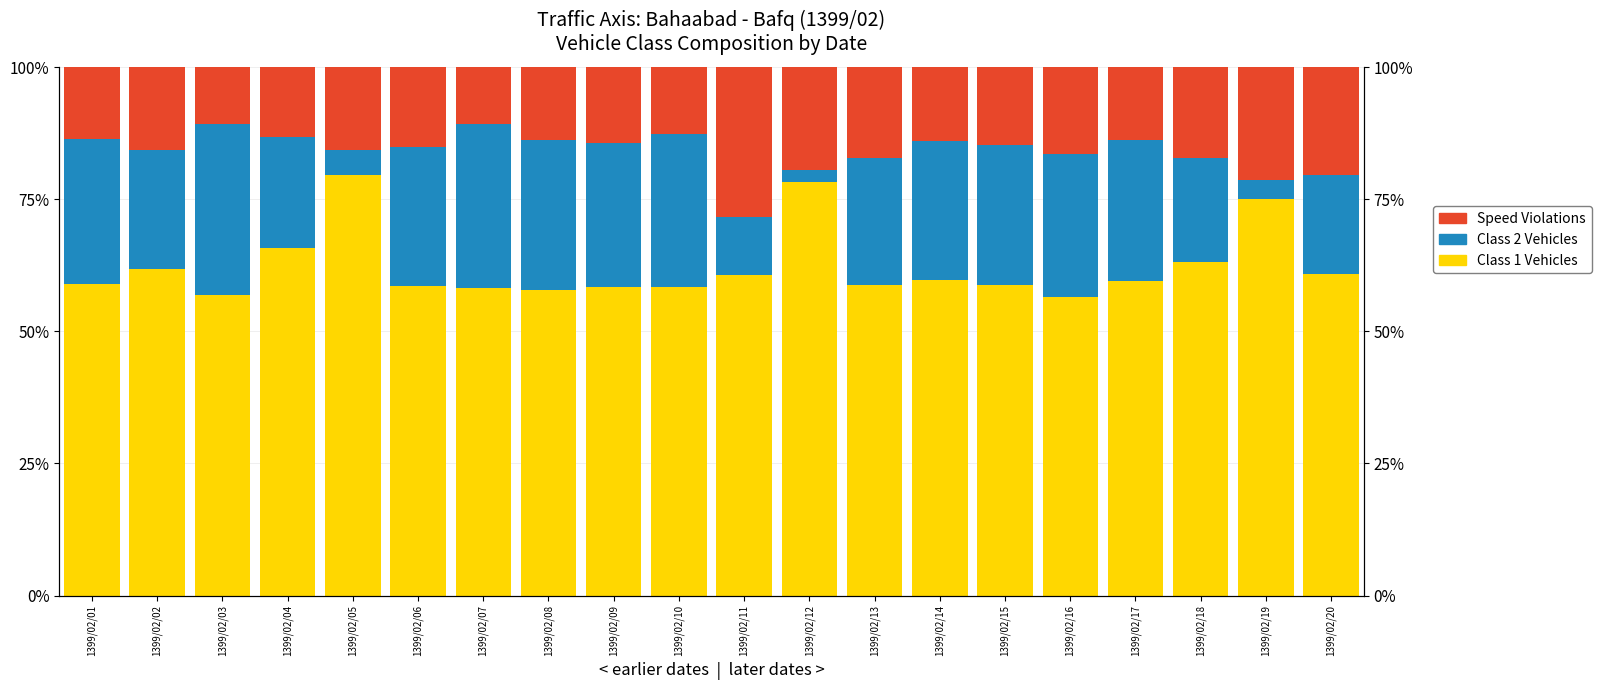

Rank the categories by Speed Viol (col_12) value from lowest to highest.

1399/02/03, 1399/02/07, 1399/02/10, 1399/02/04, 1399/02/01, 1399/02/17, 1399/02/08, 1399/02/14, 1399/02/09, 1399/02/15, 1399/02/06, 1399/02/02, 1399/02/05, 1399/02/16, 1399/02/18, 1399/02/13, 1399/02/12, 1399/02/20, 1399/02/19, 1399/02/11